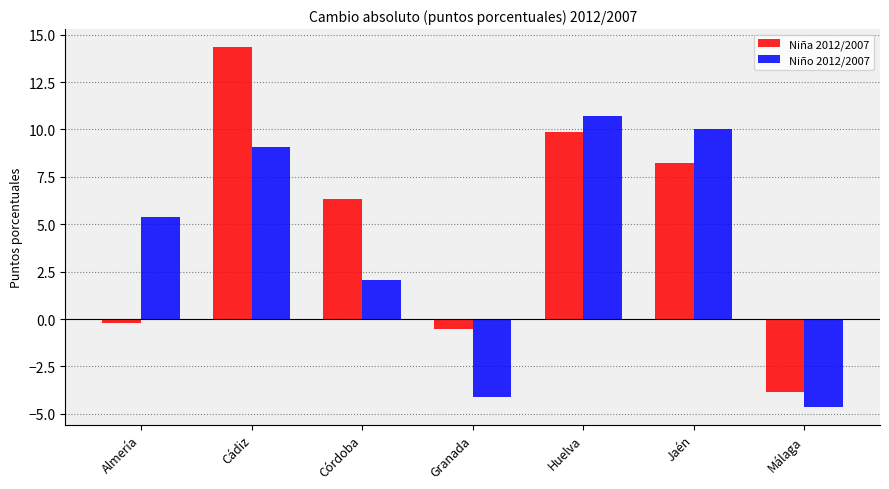

How many positive values does the Niño 2012/2007 series have?

5